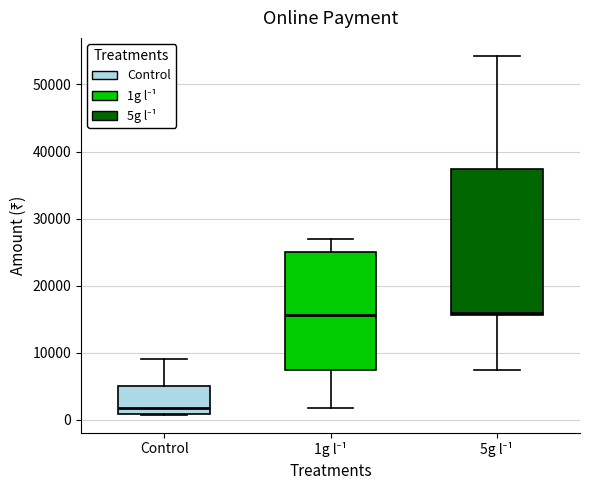

Which box is the tallest, from its lower edge to its upper edge?

5g l⁻¹